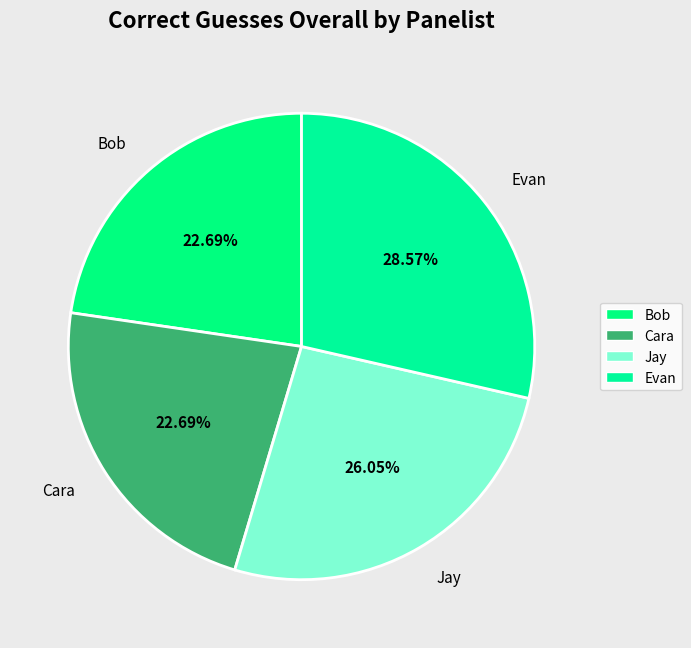

How many slices are in this pie chart?

4